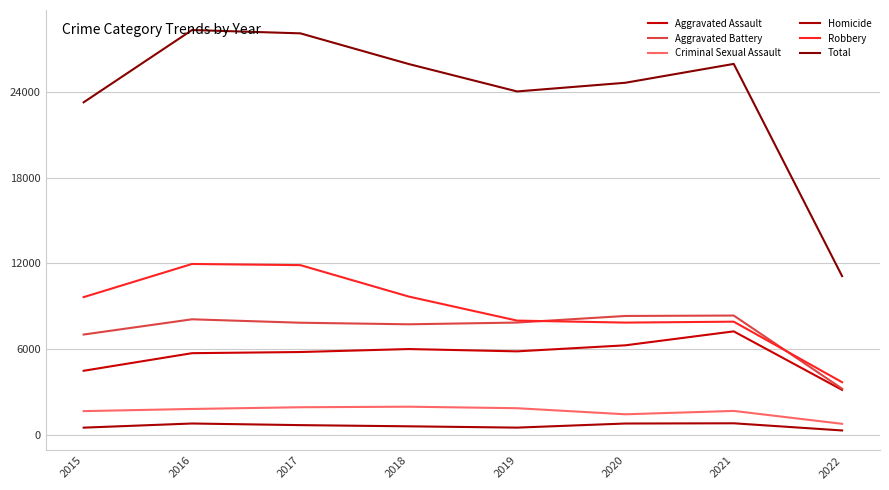

At which category does the chart reach its peak across all series?

2016